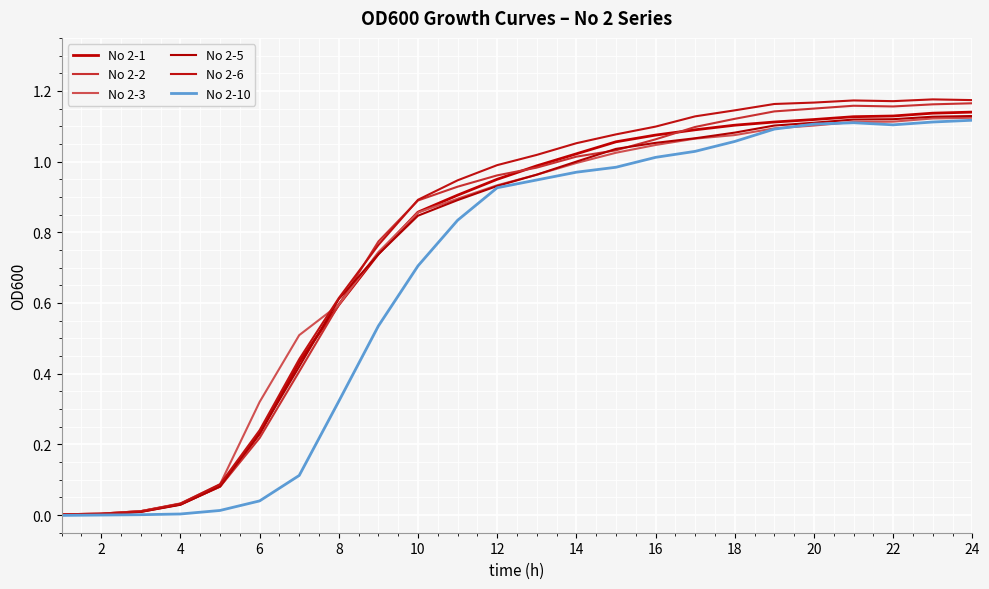

Is this an area chart (filled region under the line)?

No